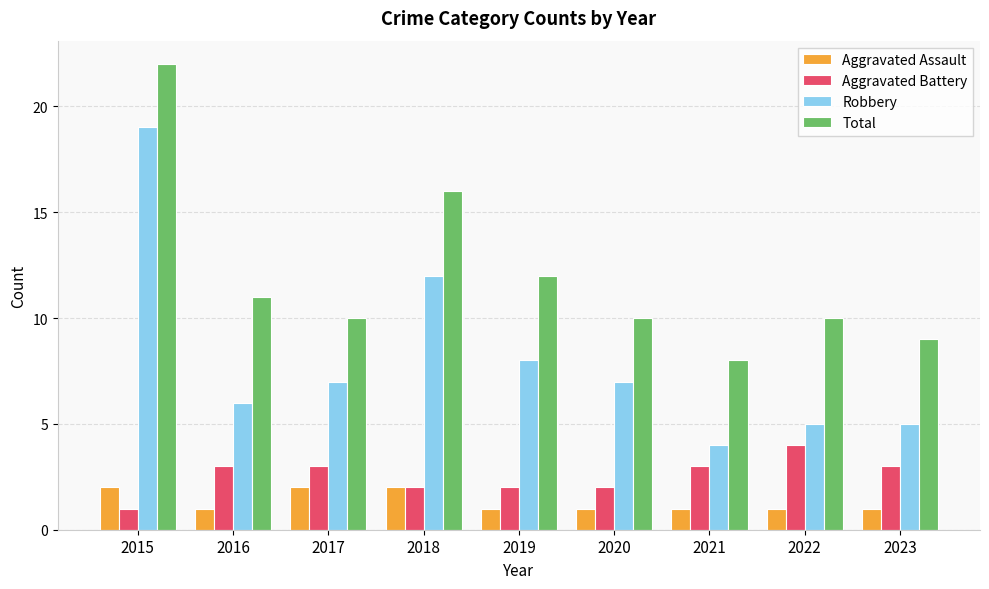

Reading left to right, what are all the values shown in this chart?

Aggravated Assault: 2015=2	2016=1	2017=2	2018=2	2019=1	2020=1	2021=1	2022=1	2023=1
Aggravated Battery: 2015=1	2016=3	2017=3	2018=2	2019=2	2020=2	2021=3	2022=4	2023=3
Robbery: 2015=19	2016=6	2017=7	2018=12	2019=8	2020=7	2021=4	2022=5	2023=5
Total: 2015=22	2016=11	2017=10	2018=16	2019=12	2020=10	2021=8	2022=10	2023=9